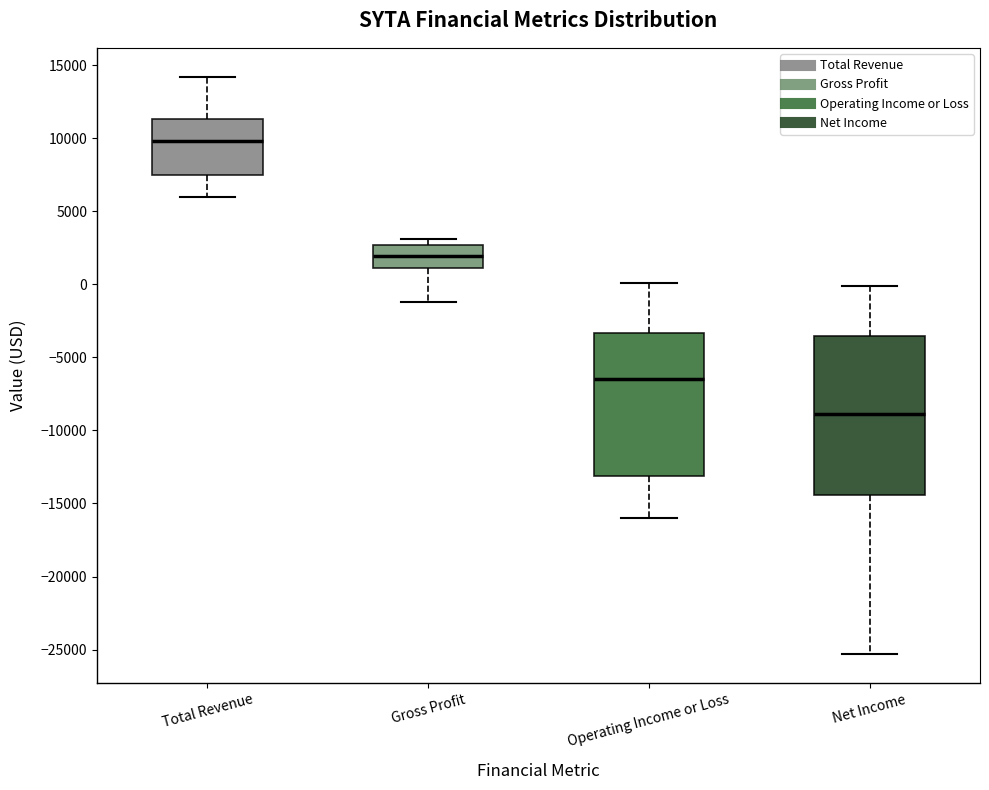

Where is the lower edge of the box for Net Income on the y-axis? The values are not printed on the chart, so give them approximately, as read against the axis.

-14500